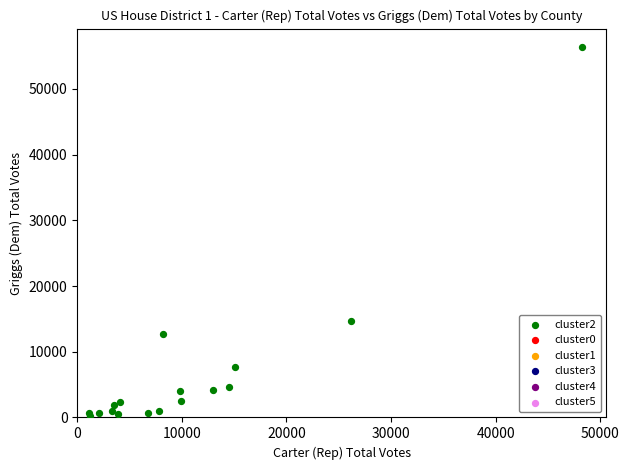

What Y value in the scatter plot is closest to 28253?

14732